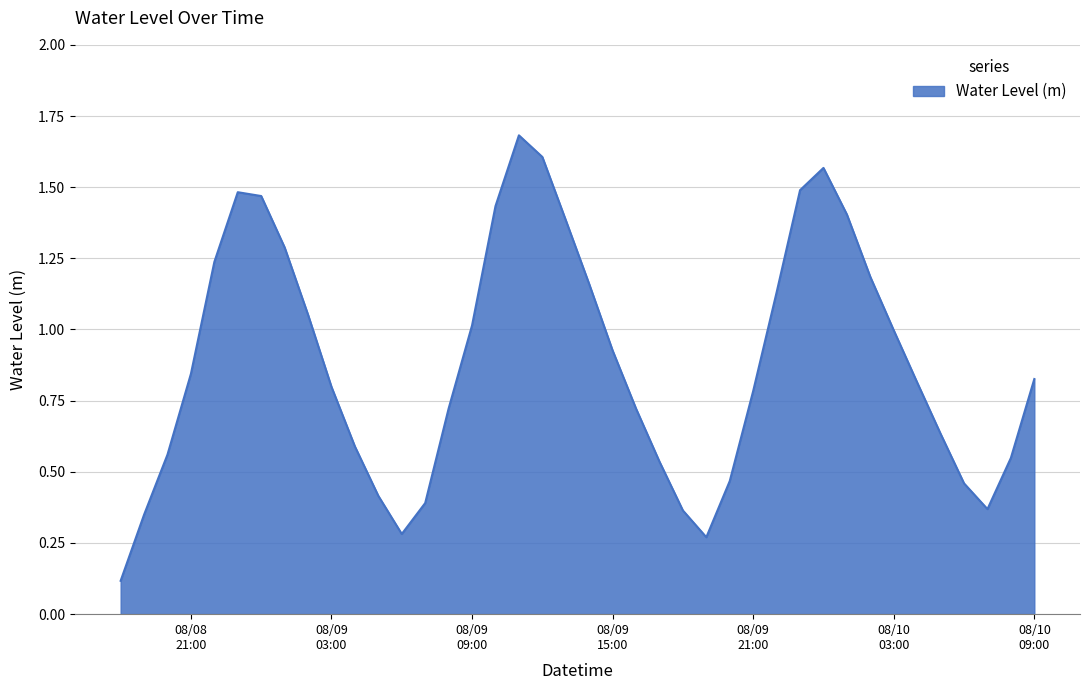

What is the greatest value displayed?

1.7